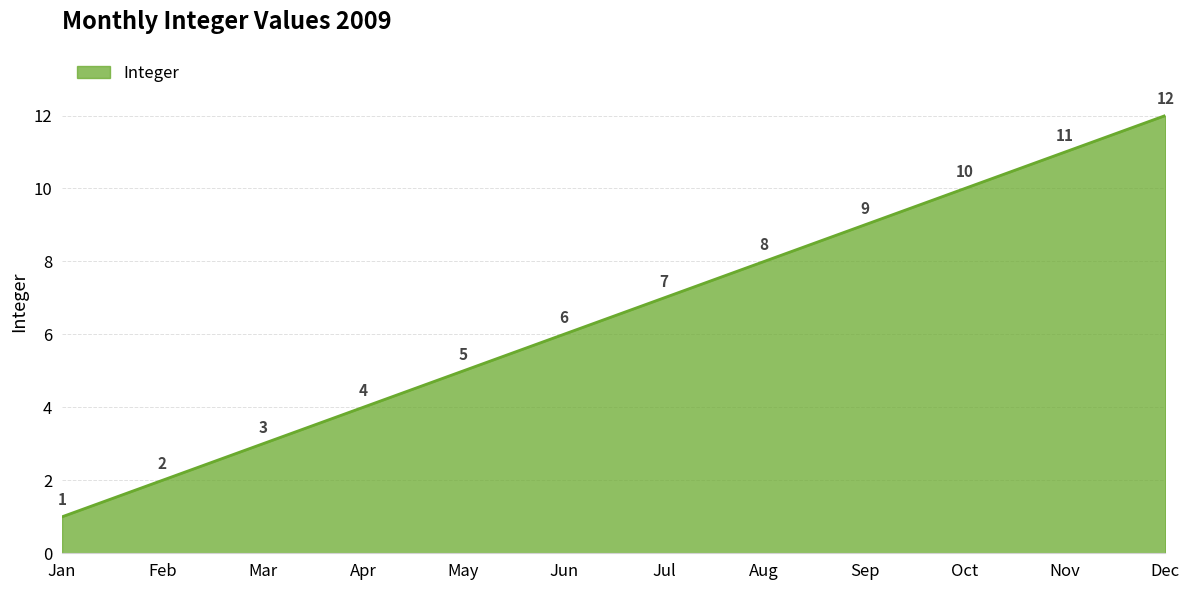

At which category does the chart reach its minimum across all series?

Jan